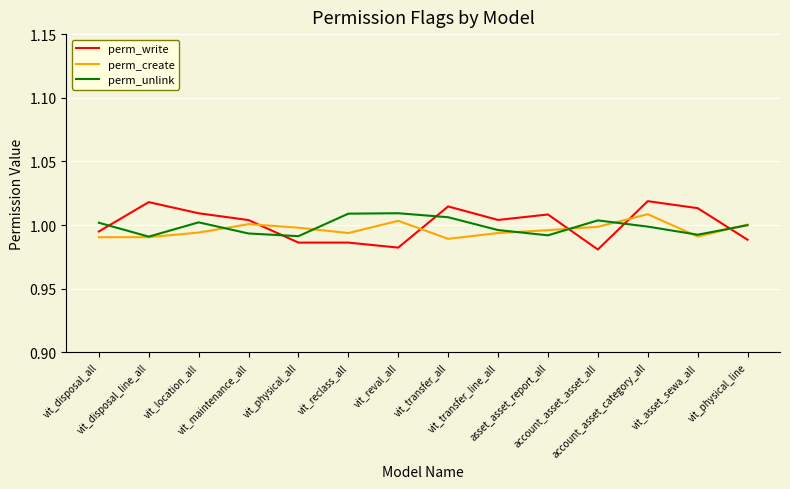

True or false: perm_write and perm_create intersect in this chart.

True